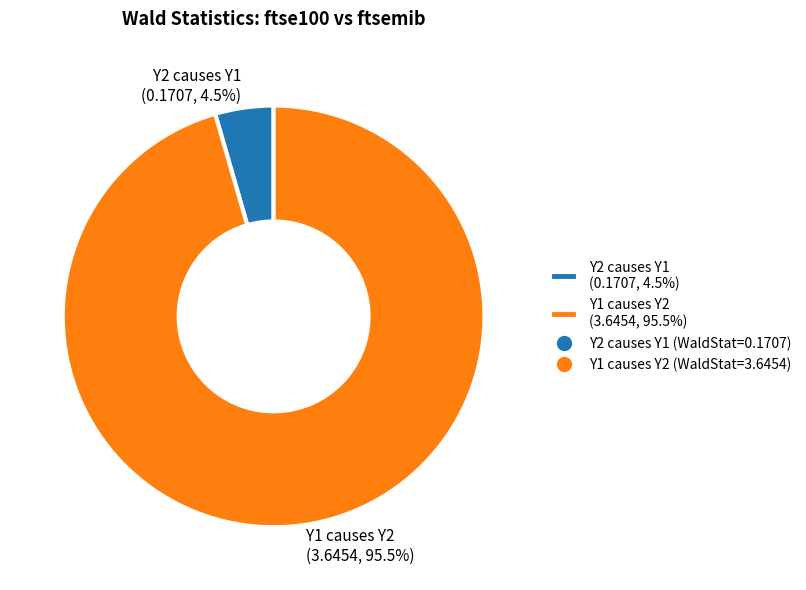

Between Y1 causes Y2 (3.6454, 95.5%) and Y2 causes Y1 (0.1707, 4.5%), which is larger?

Y1 causes Y2 (3.6454, 95.5%)